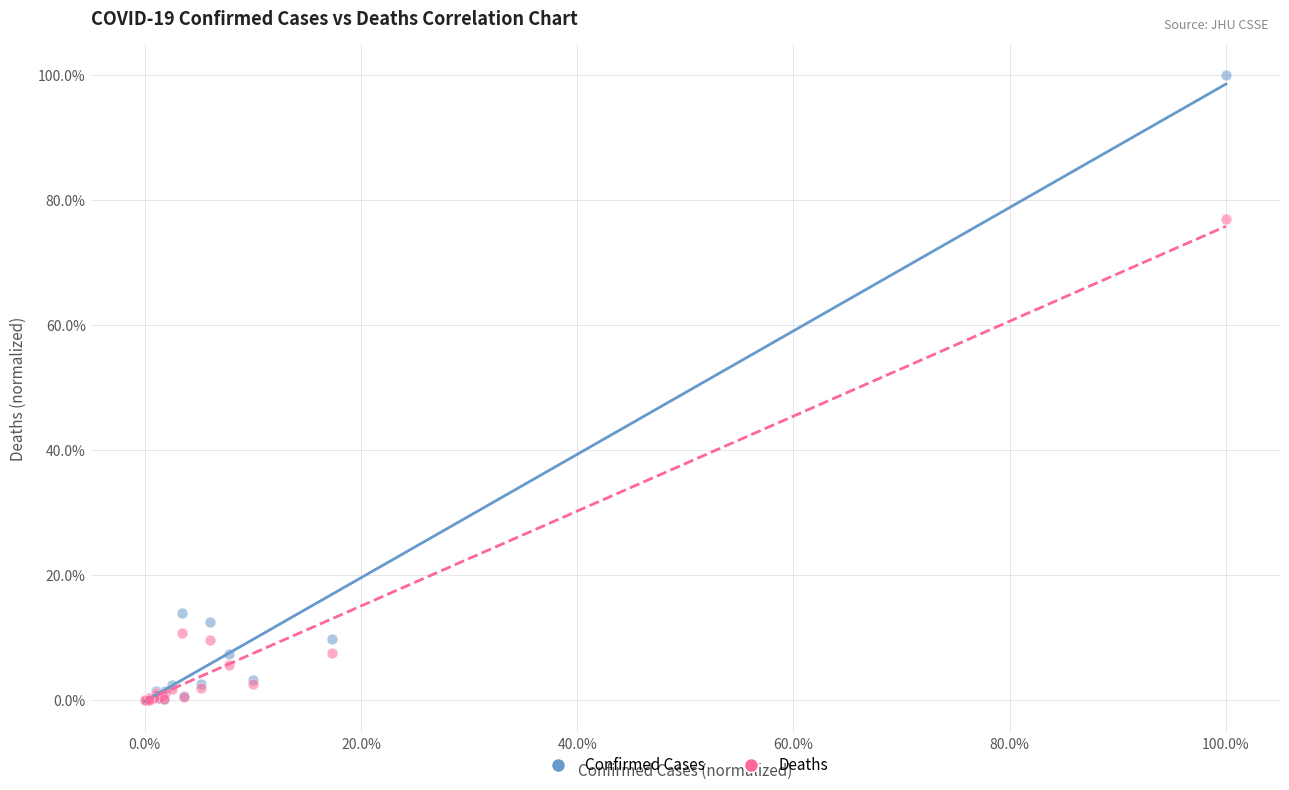

Which series has the largest Y range (max minus min)?

Confirmed Cases